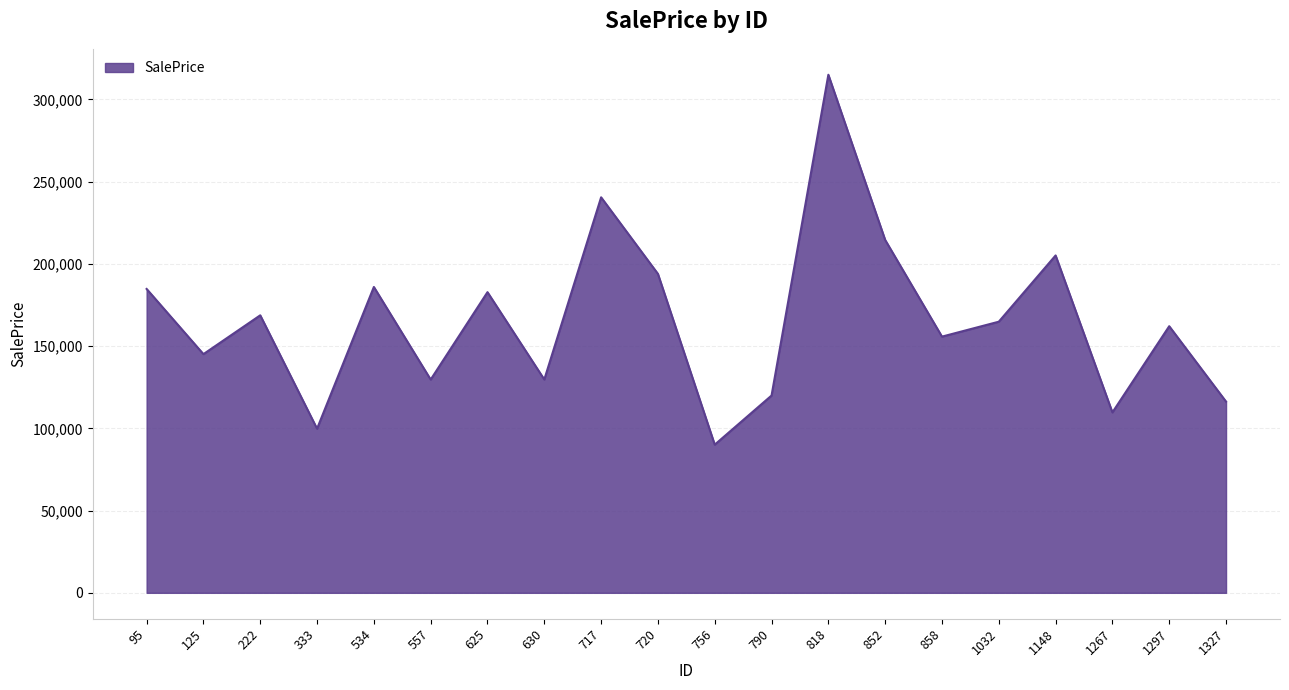

Read the value at 333.

99782.0